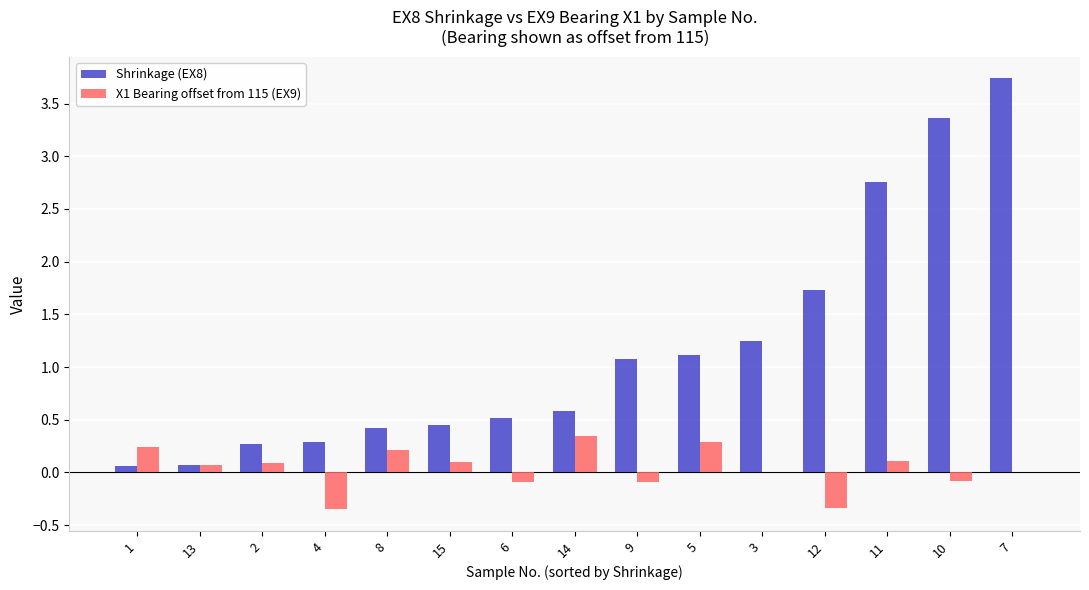

Are the bars grouped side by side (vs. stacked)?

Yes